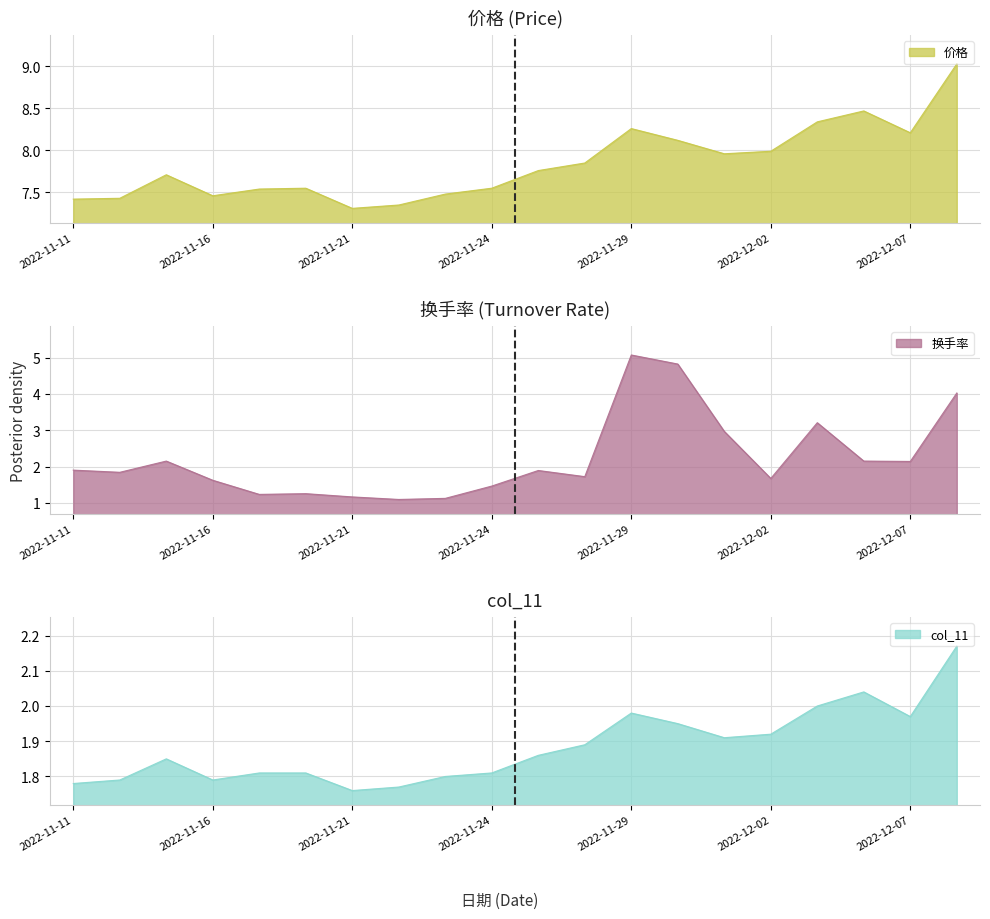

What is the total value across all series at 2022-11-22?

10.2